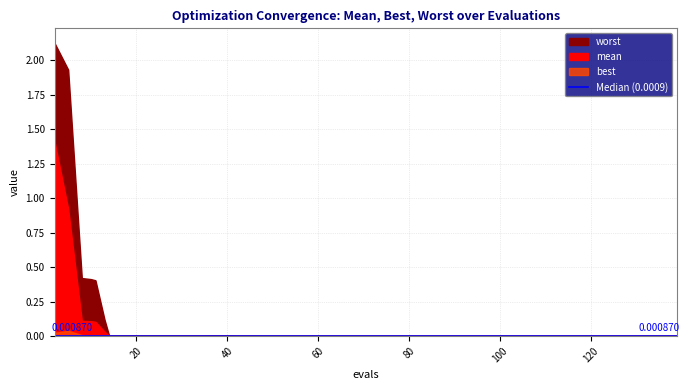

How many data points does each series have?

40